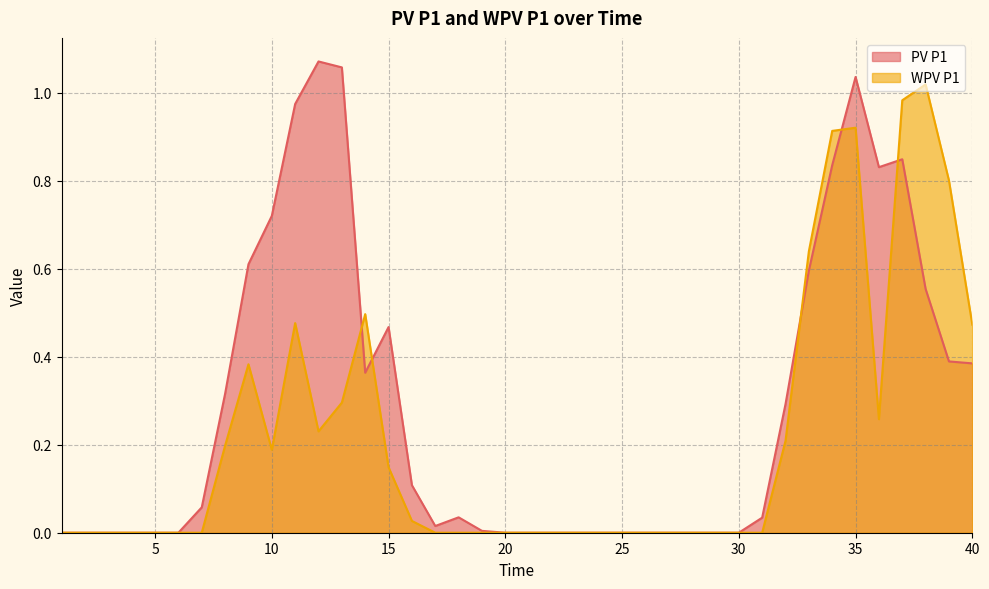

How many times do WPV P1 and PV P1 cross each other?

5